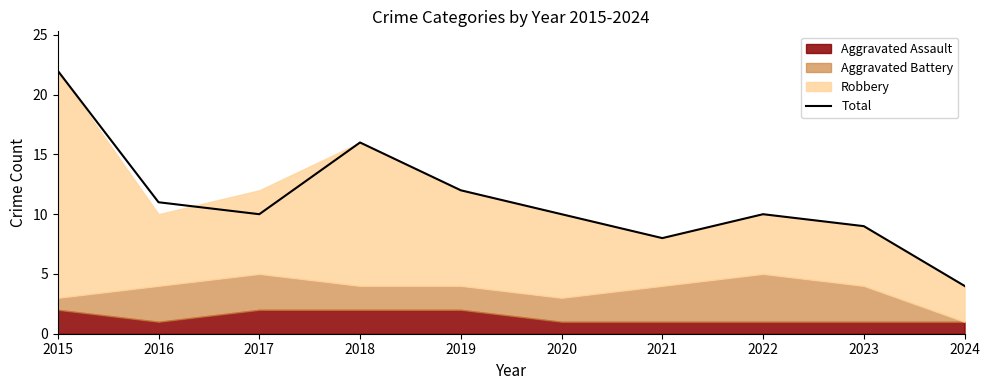

How many lines are shown in the chart?

1